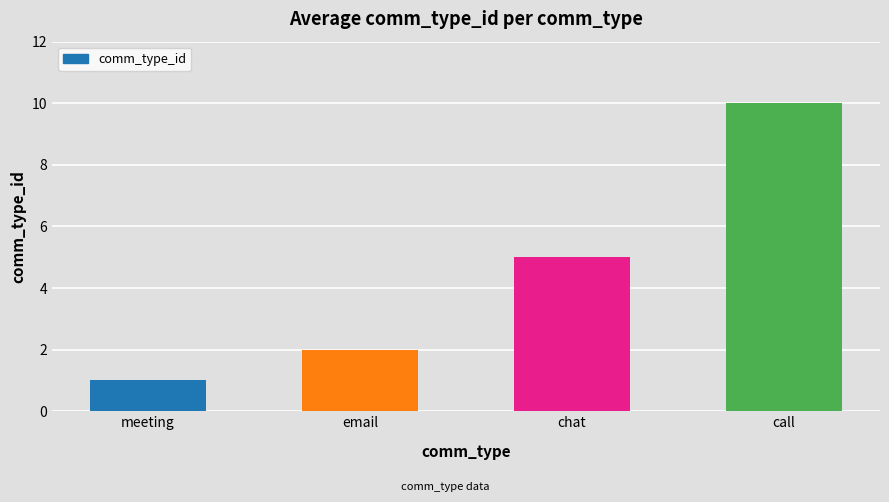

Reading right to left, transcribe all the data shown in this chart.

call=10	chat=5	email=2	meeting=1